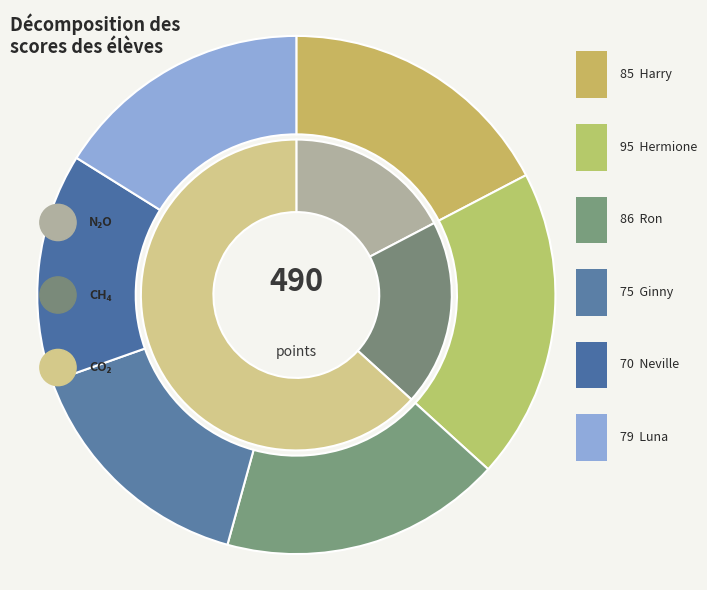

How many slices are in this pie chart?

6